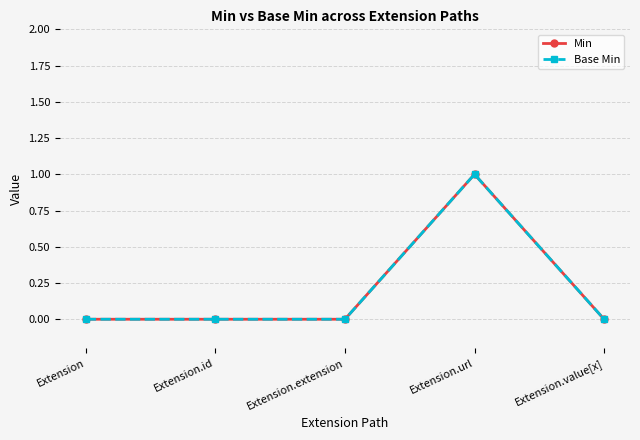

At which category does Min reach its first local peak?

Extension.url